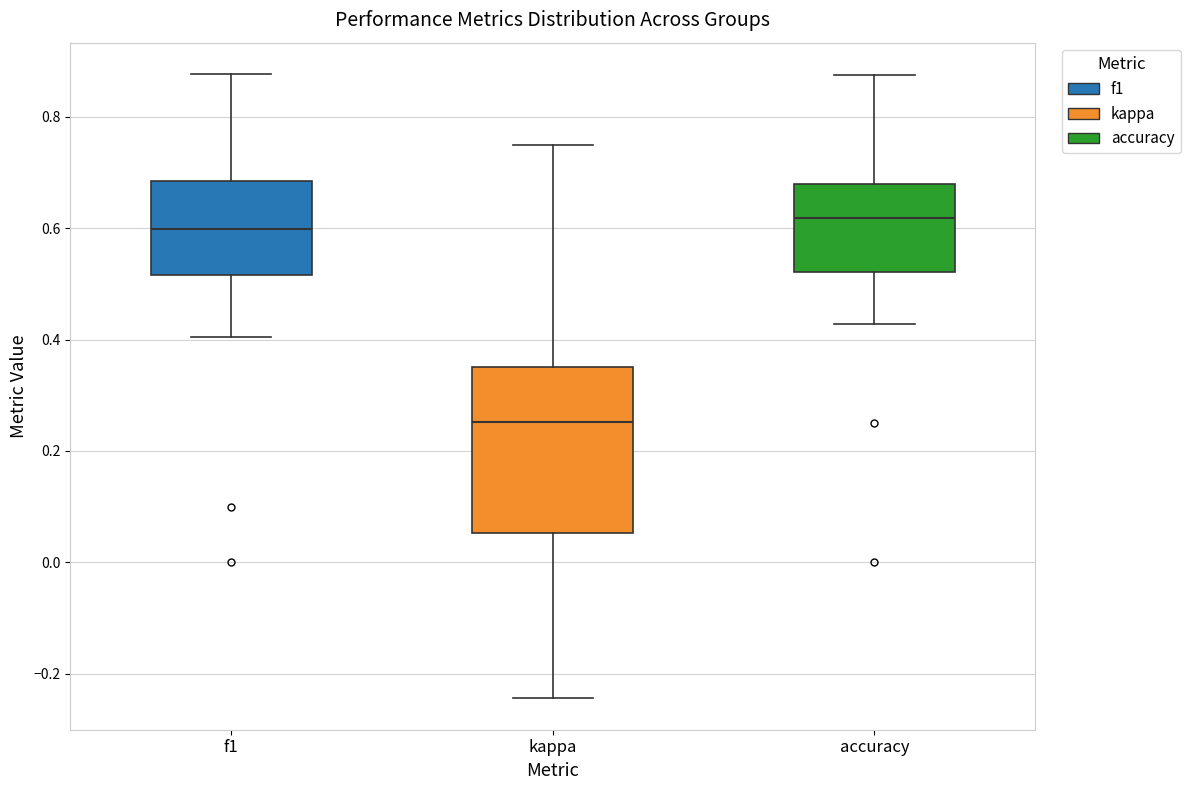

Reading left to right, read every box against the y-axis: the position of its median line, the range the box covers, and the ends of its whiskers. The values are not printed on the chart, so give them approximately, as read against the axis.

f1: median 0.60, box 0.52 to 0.68, whiskers 0.40 to 0.88
kappa: median 0.26, box 0.06 to 0.36, whiskers -0.24 to 0.76
accuracy: median 0.62, box 0.52 to 0.68, whiskers 0.42 to 0.88